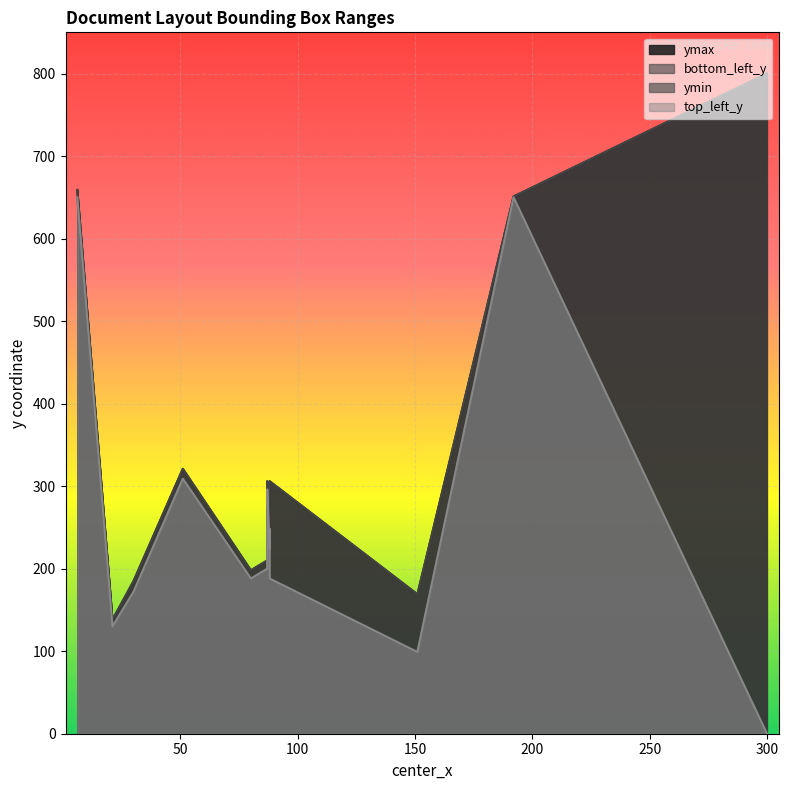

What is the maximum value shown in the chart?

800